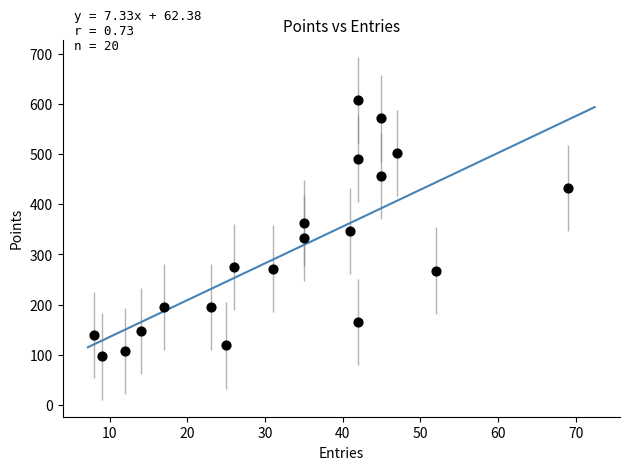

What is the range of Y values (max minus min)?

511